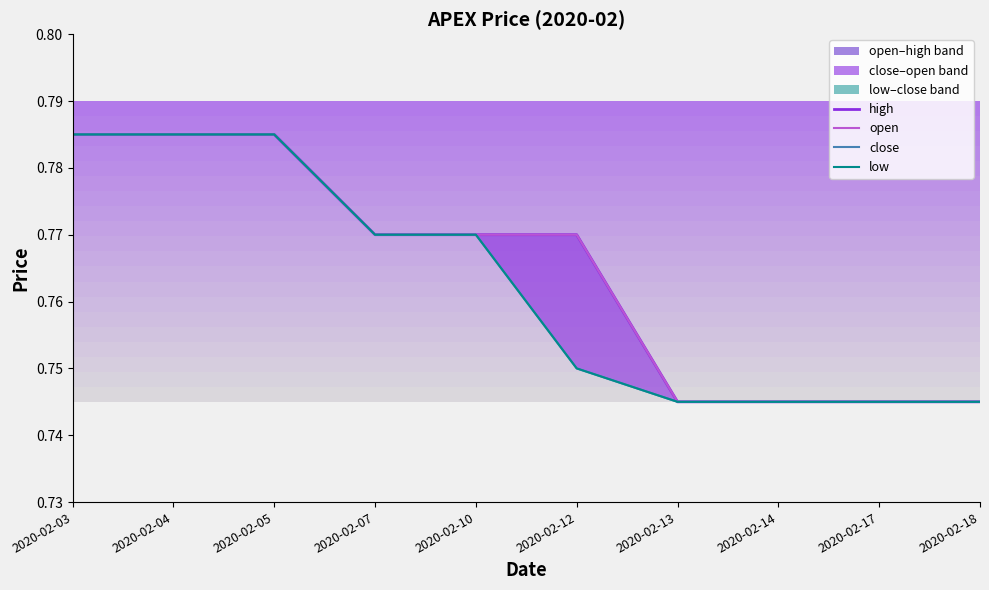

True or false: open and high intersect in this chart.

False